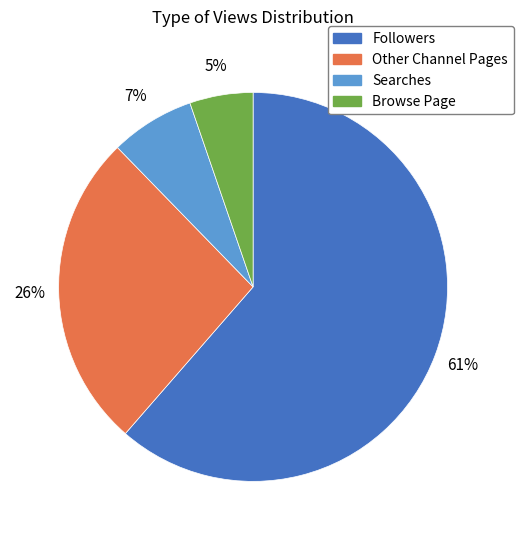

Is it true that Other Channel Pages is 26% of the pie?

True